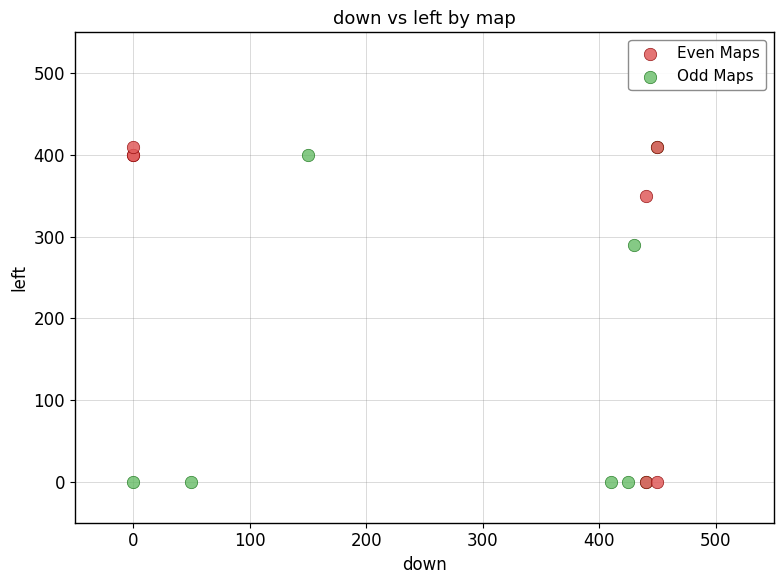

What are all the series names shown in the legend?

Even Maps, Odd Maps